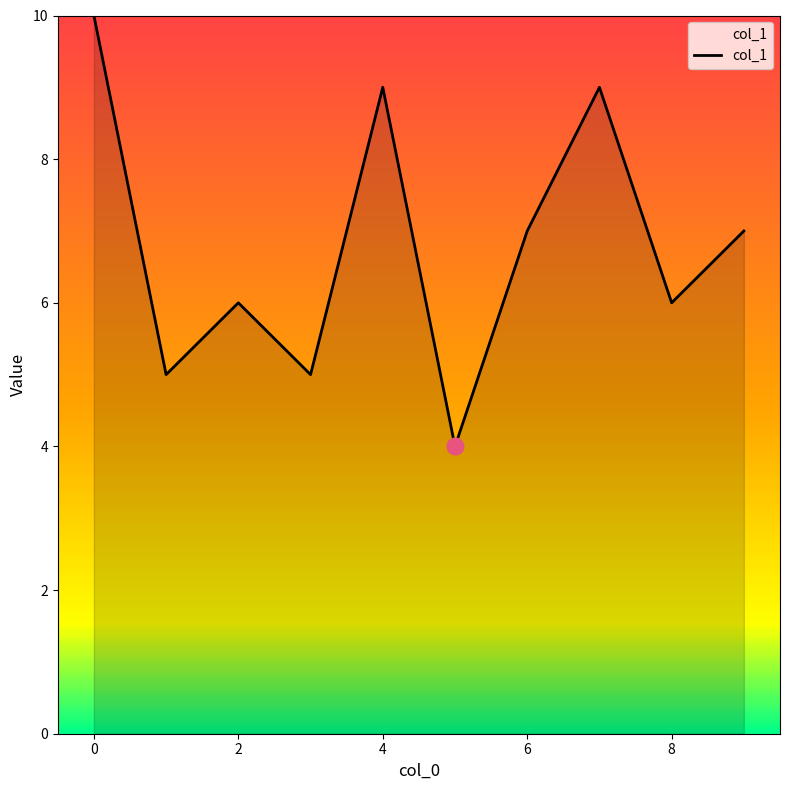

Does the chart display data point markers on the line(s)?

No